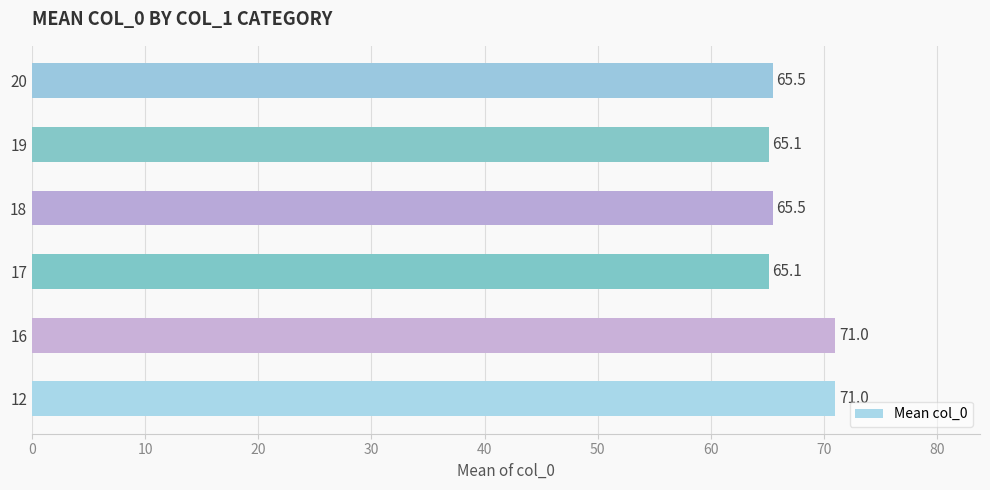

Read the value at 19.

65.1